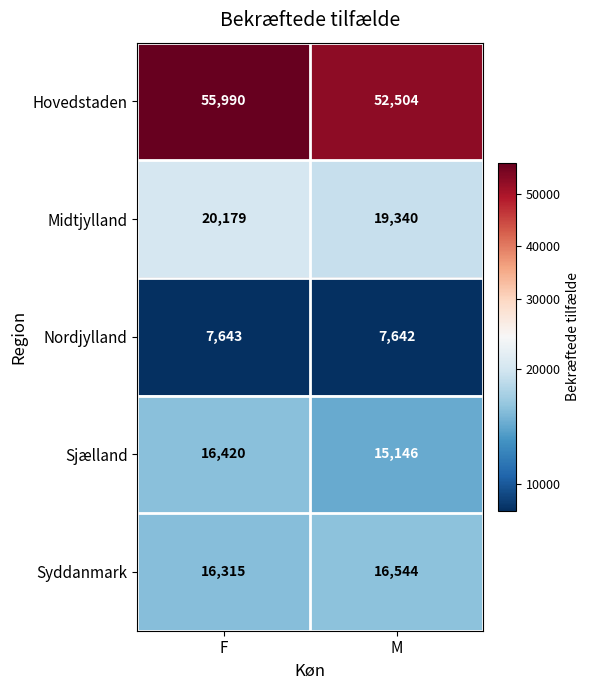

Which series has the largest total across all categories?

Hovedstaden